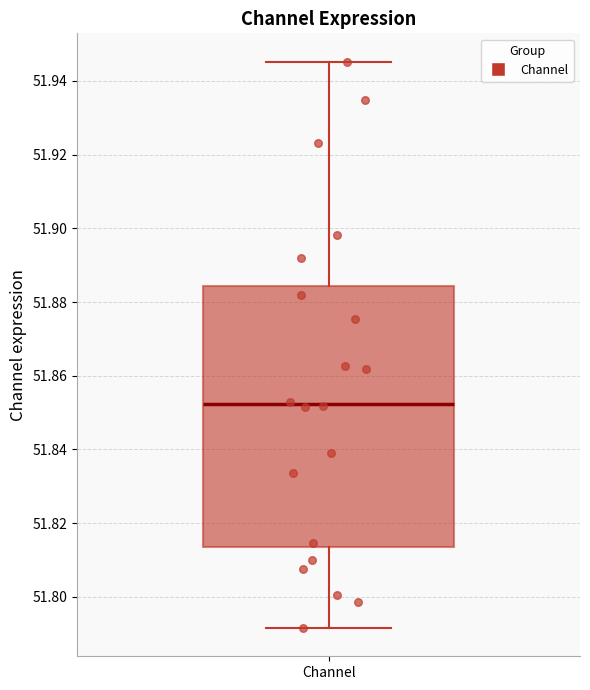

Where is the lower edge of the box for Channel on the y-axis? The values are not printed on the chart, so give them approximately, as read against the axis.

51.814